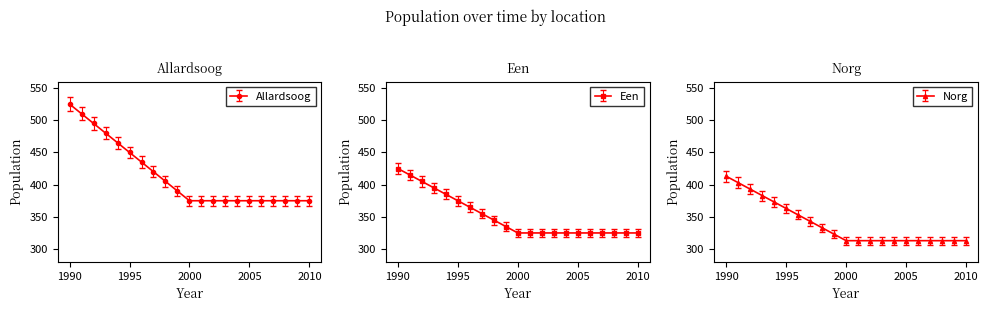

How many lines are shown in the chart?

3